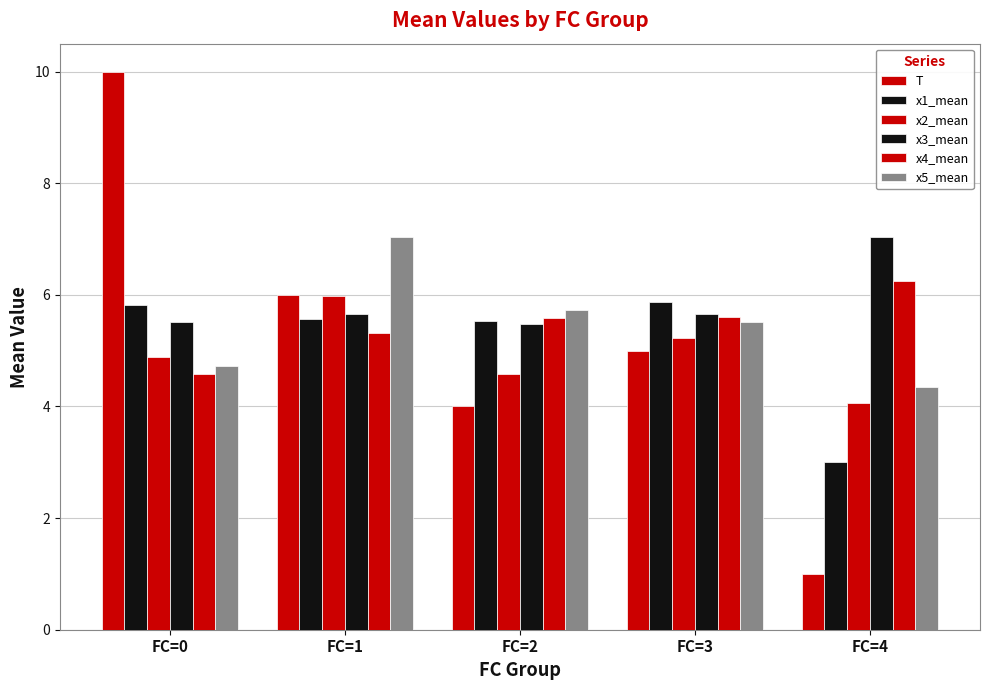

How many distinct data groups are displayed?

6